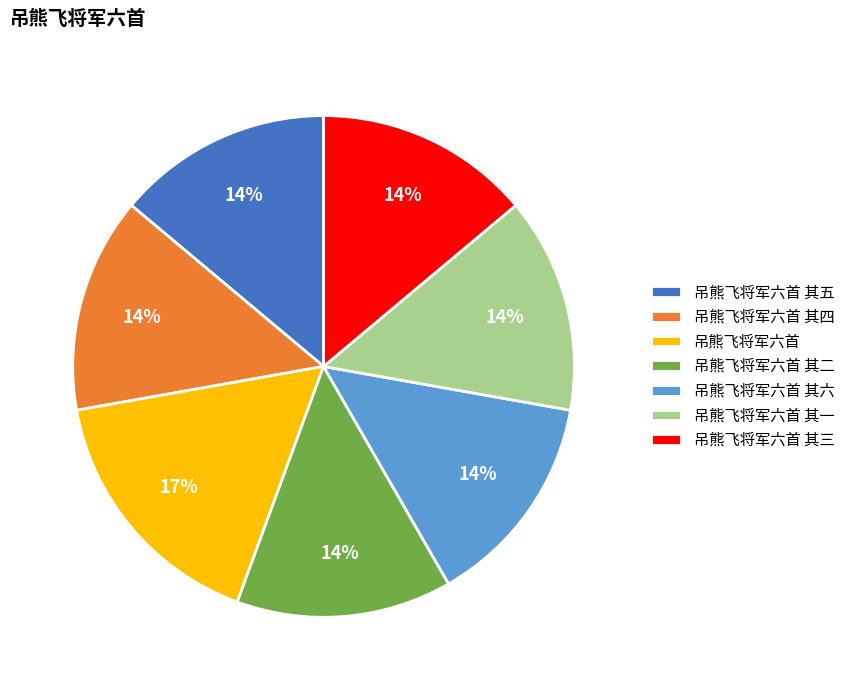

How many slices are in this pie chart?

7